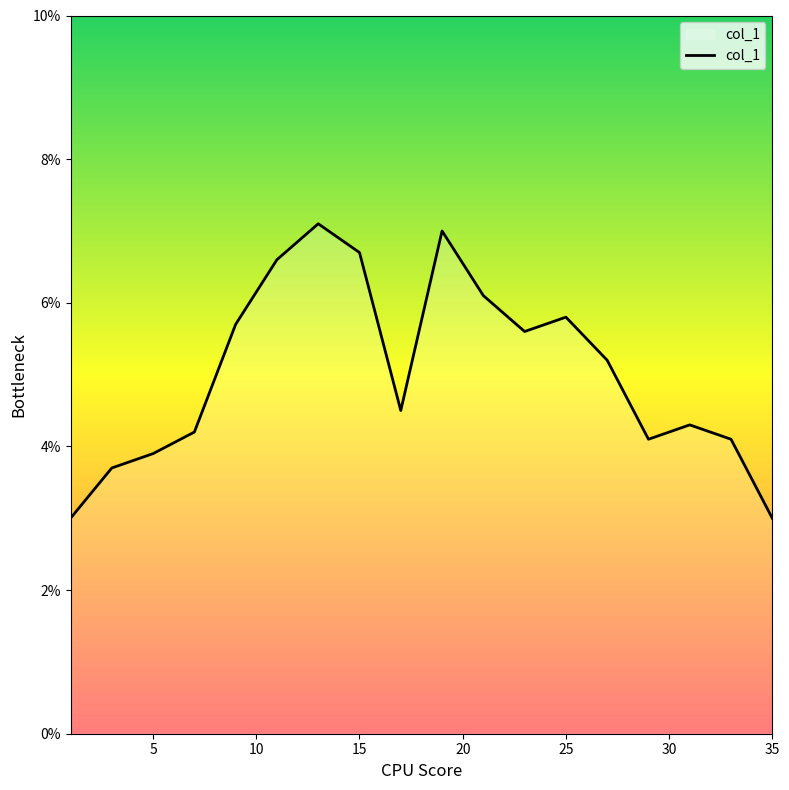

Reading right to left, extract all data points from this chart.

3.0	4.1	4.3	4.1	5.2	5.8	5.6	6.1	7.0	4.5	6.7	7.1	6.6	5.7	4.2	3.9	3.7	3.0